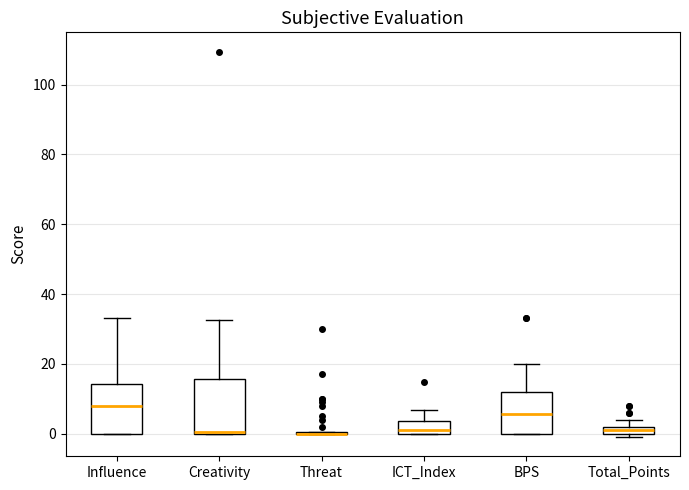

Where is the upper edge of the box for ICT_Index on the y-axis? The values are not printed on the chart, so give them approximately, as read against the axis.

4